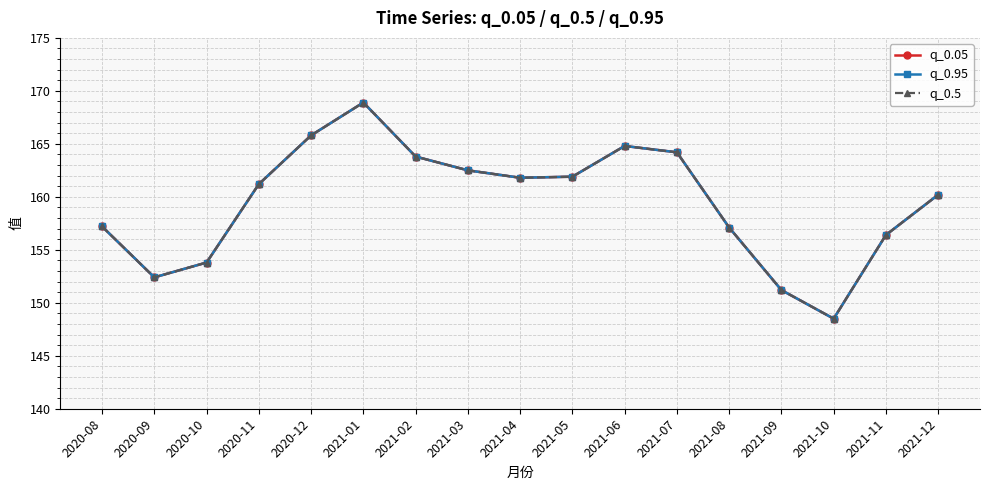

What is the total value across all series at 2020-08?

471.6